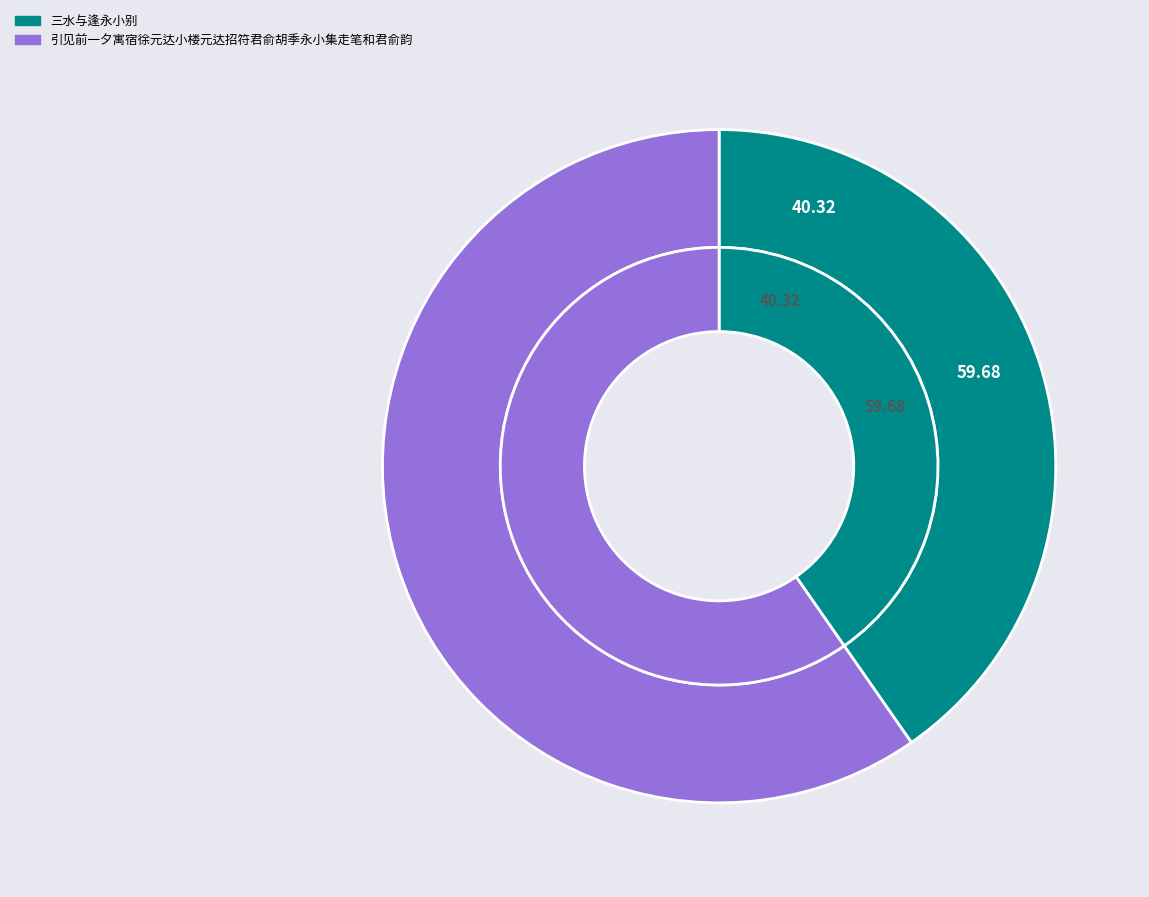

How much of the chart is everything except 三水与逢永小别?

59.7%